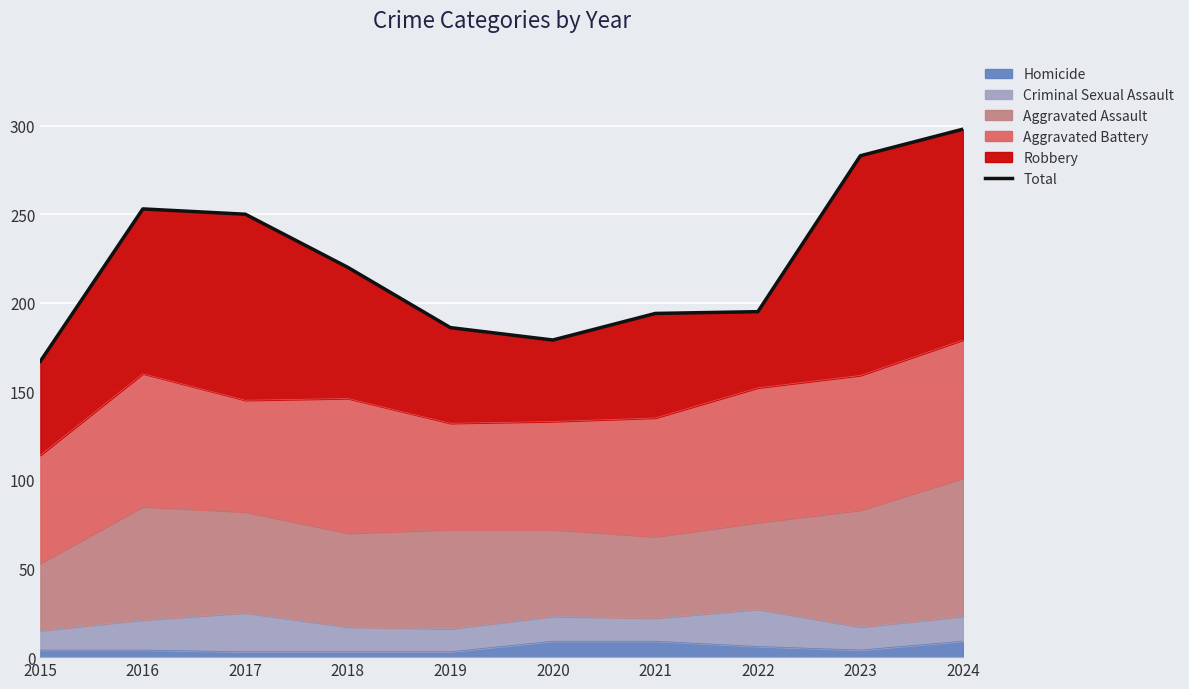

Rank the categories by value from highest to lowest.

2024, 2023, 2016, 2017, 2018, 2022, 2021, 2019, 2020, 2015